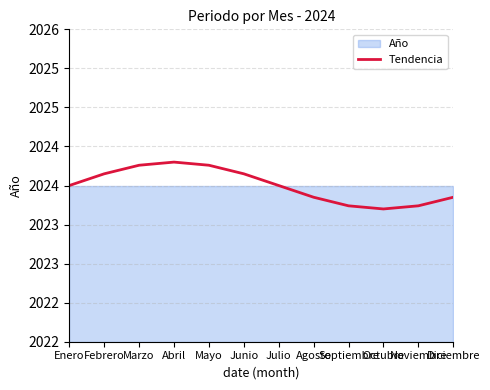

What is the label of the 12th point from the left?

Diciembre